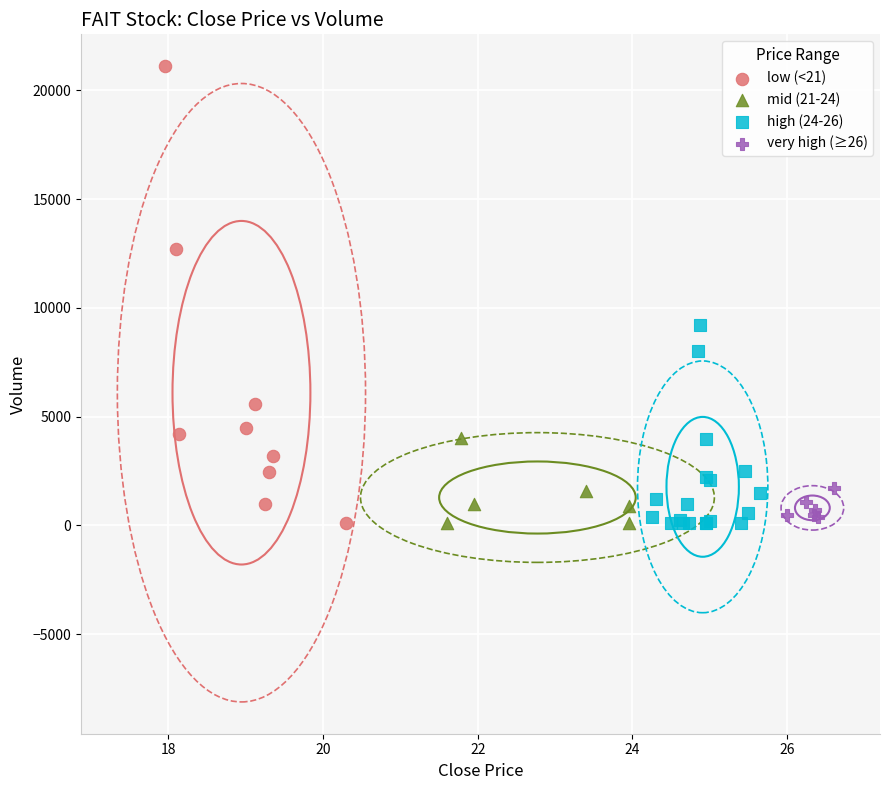

Which series has the largest Y range (max minus min)?

low (<21)